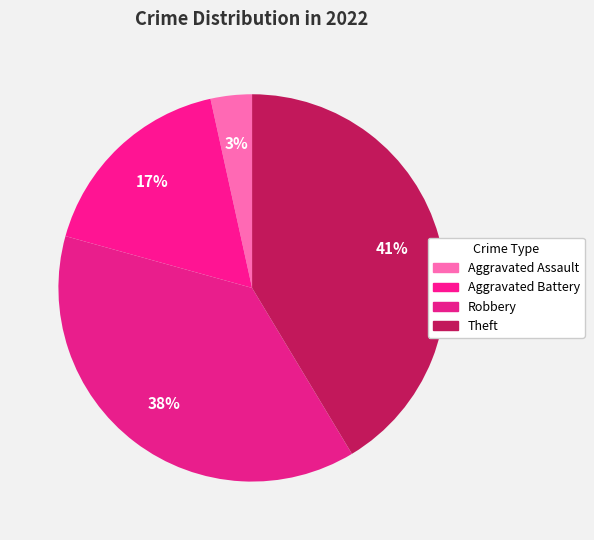

What is the largest slice in the pie chart?

Theft